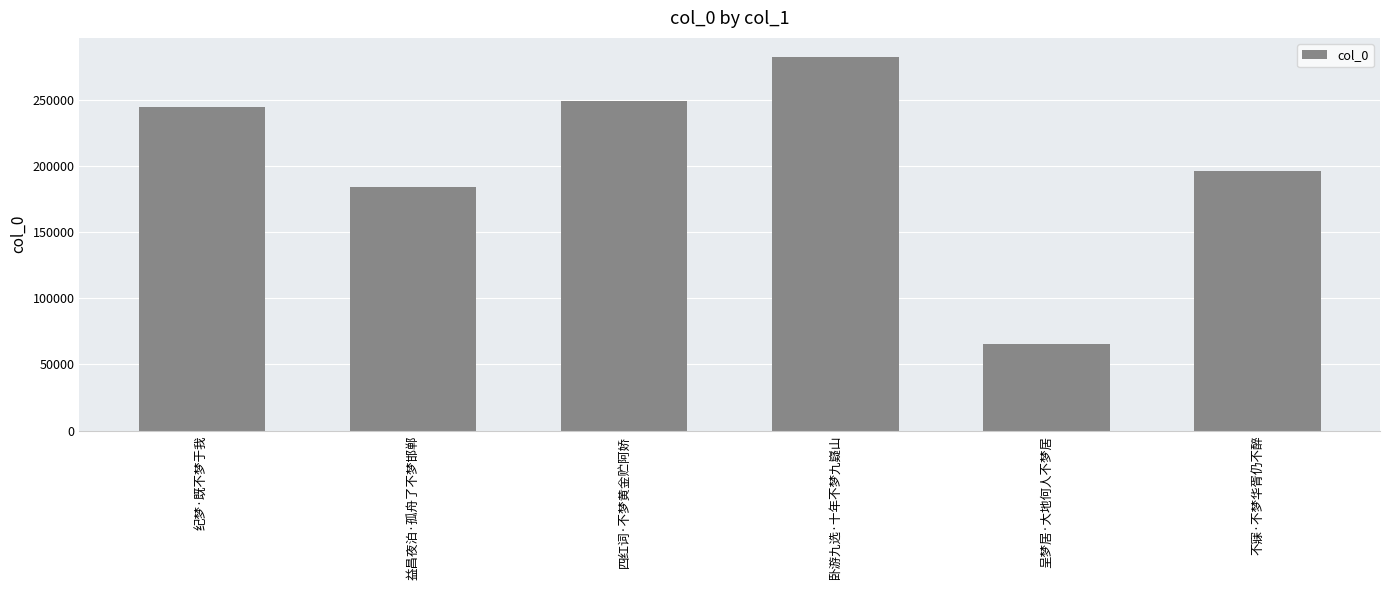

Is it true that the value at 益昌夜泊·孤舟了不梦邯郸 is 70210?

False